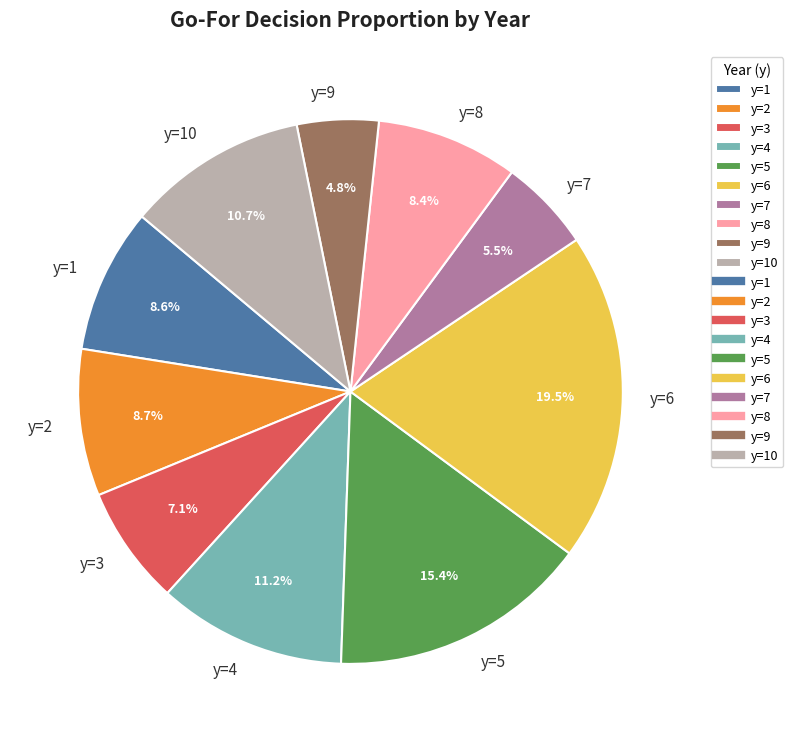

Which slice is the smallest?

y=9